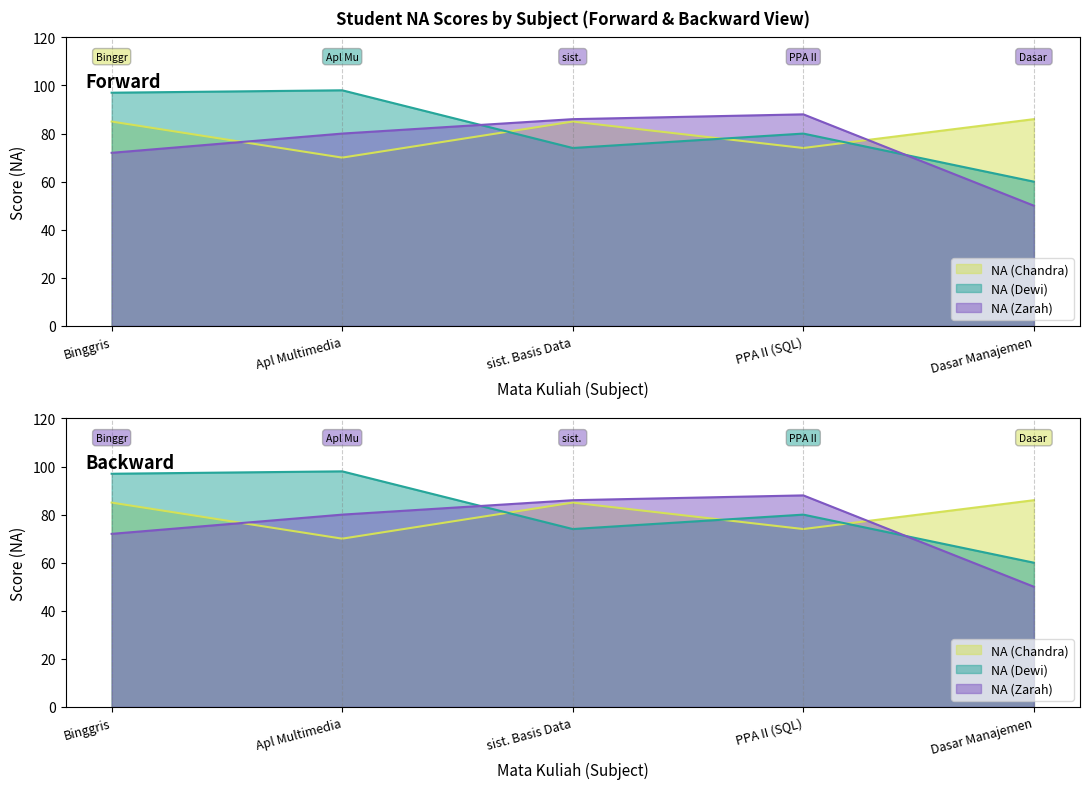

How many values in the NA (Zarah) series exceed 80?

2